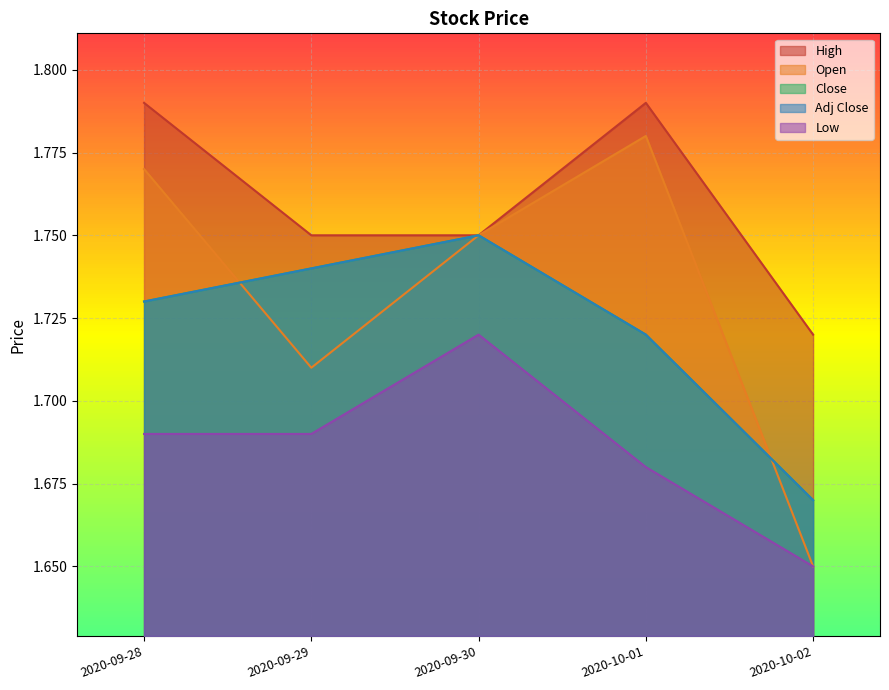

How many lines are shown in the chart?

5